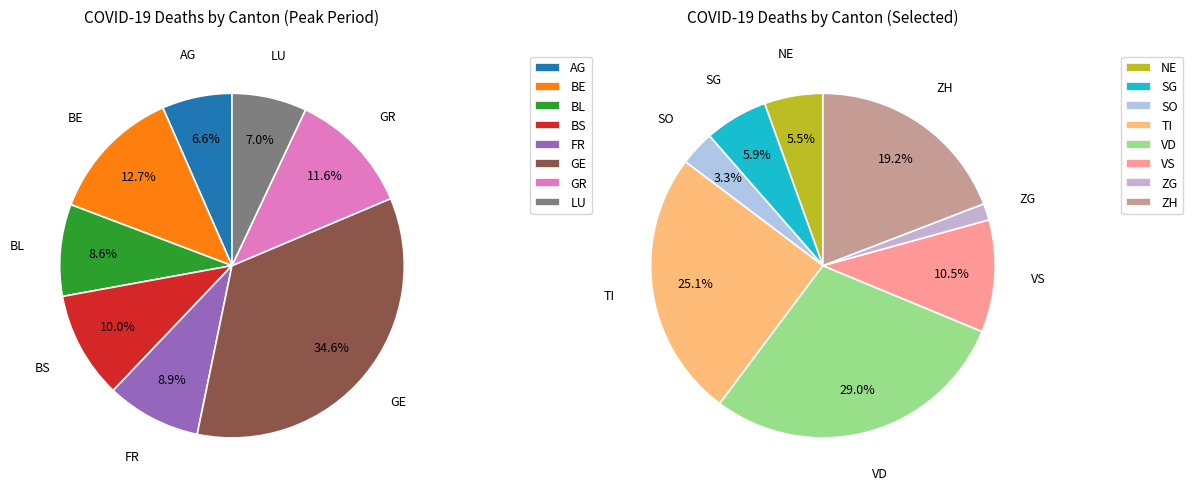

Rank the categories by value from highest to lowest.

VD, TI, GE, ZH, VS, BE, GR, SG, BS, NE, FR, BL, LU, AG, SO, ZG